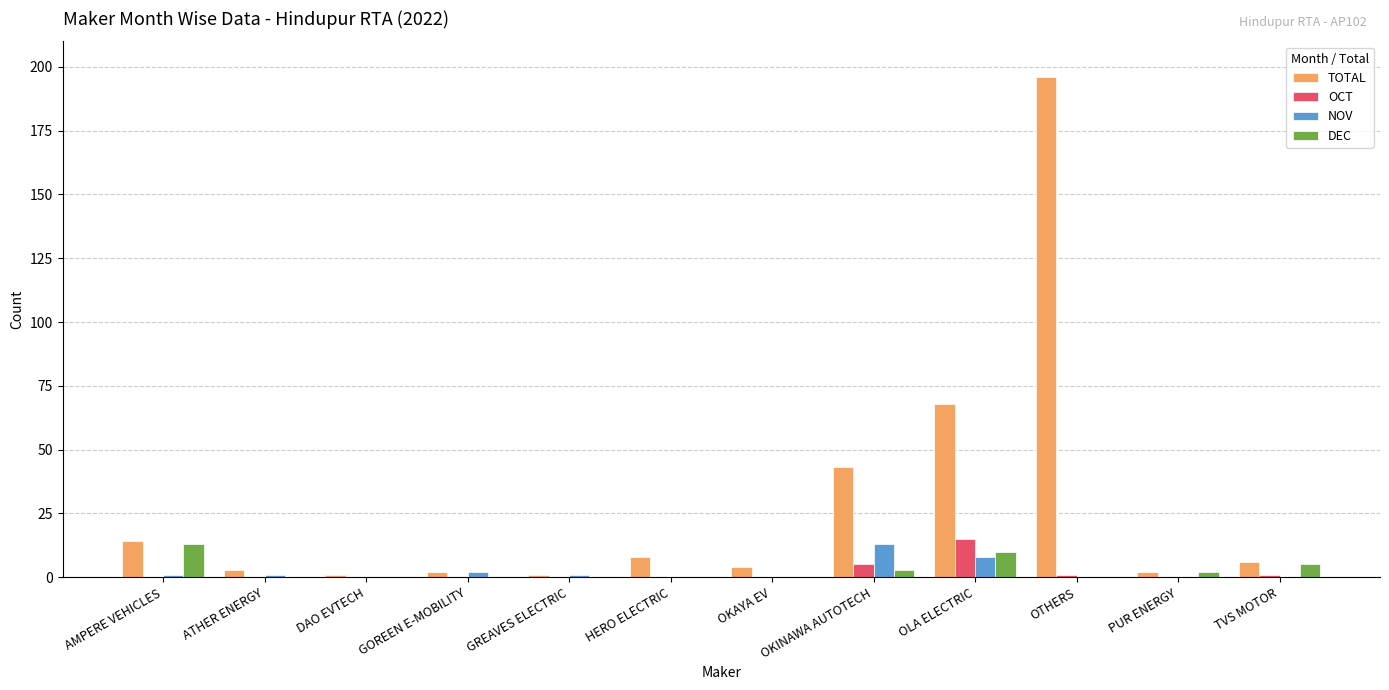

How many data points does each series have?

12